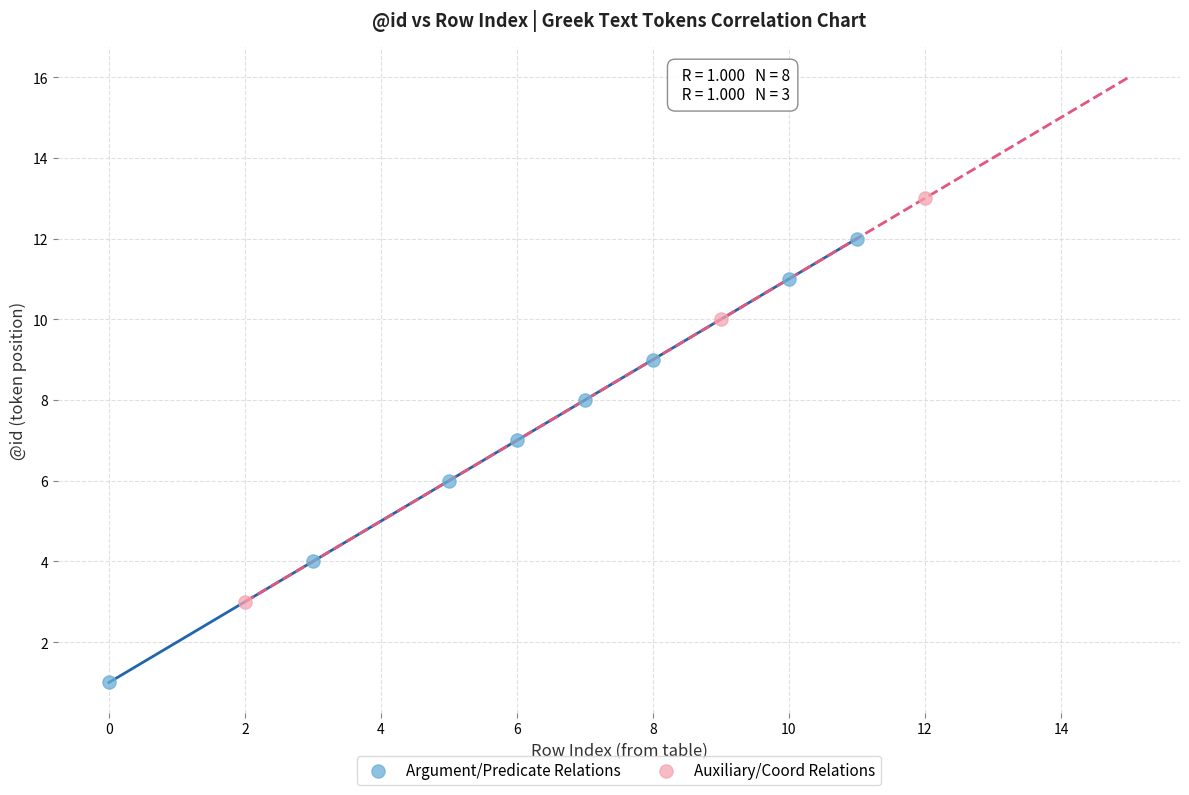

Which series contains the lowest Y value?

Argument/Predicate Relations